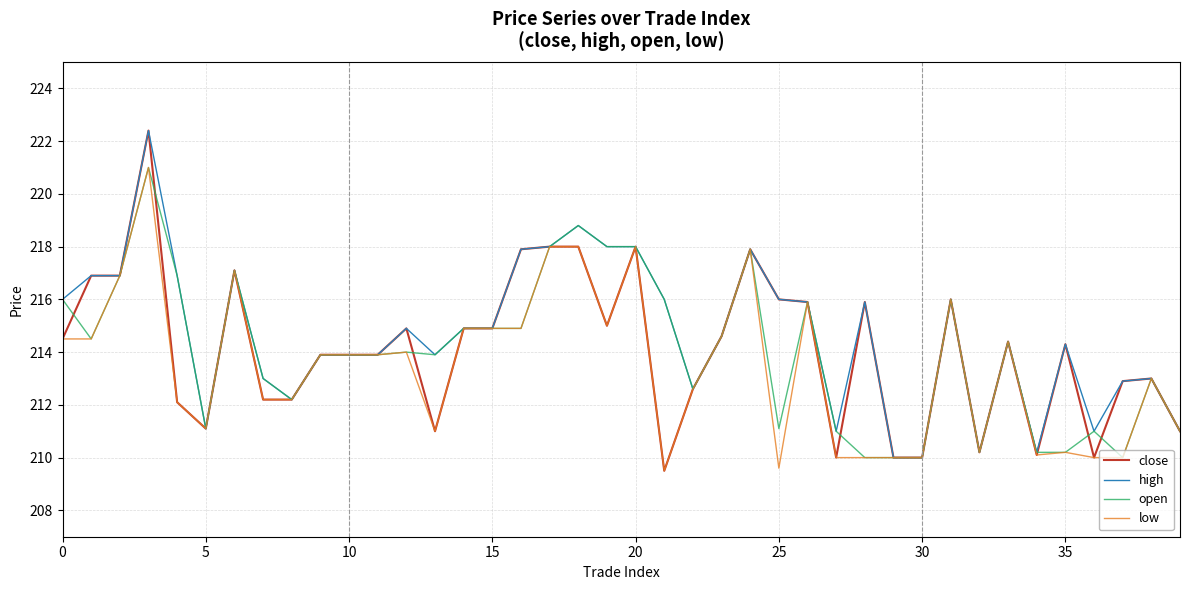

Which series has the largest range (max minus min)?

close